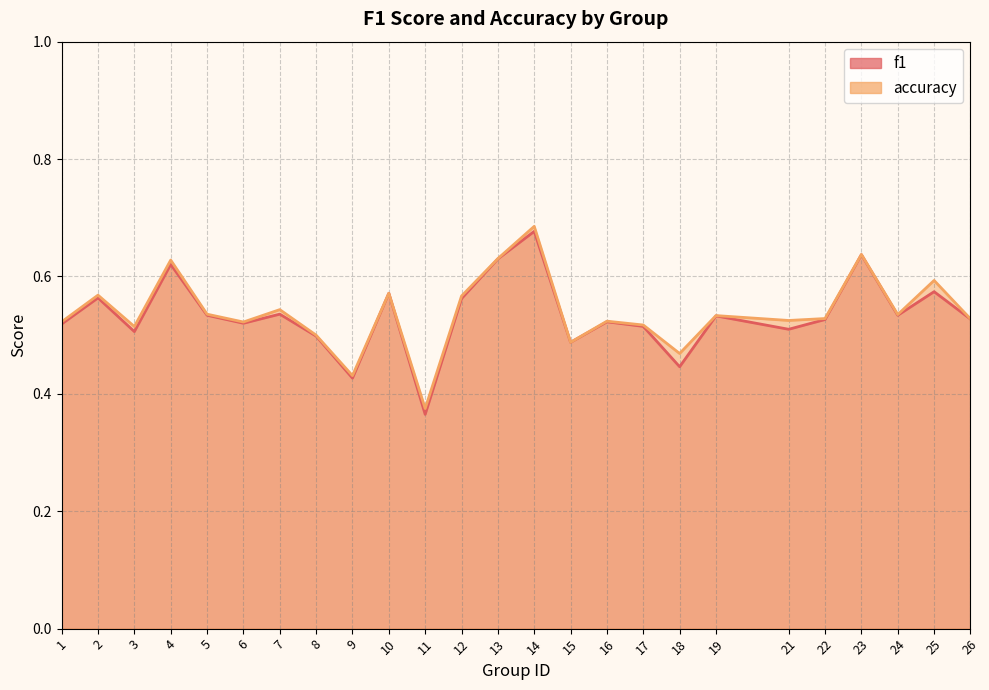

What is the value of the f1 point at the 12th from the left?

0.6